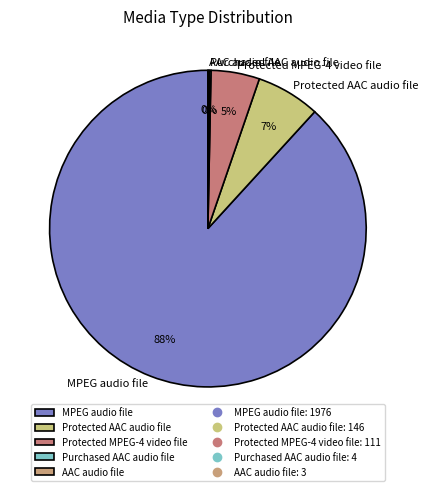

Does any single category account for the majority?

Yes